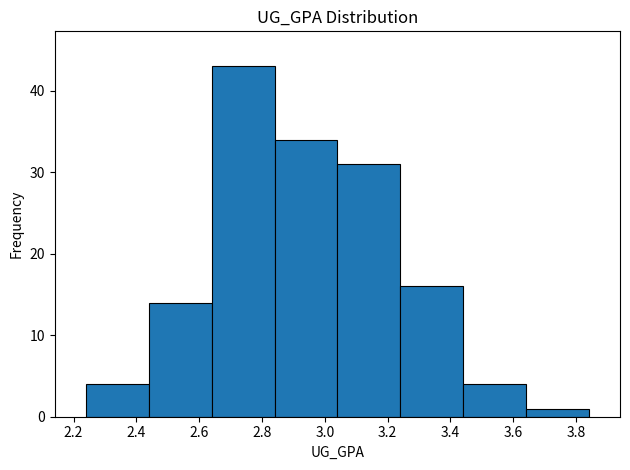

How tall is the bar that spans 3.64 to 3.84 on the x-axis? The values are not printed on the chart, so give them approximately, as read against the axis.

1